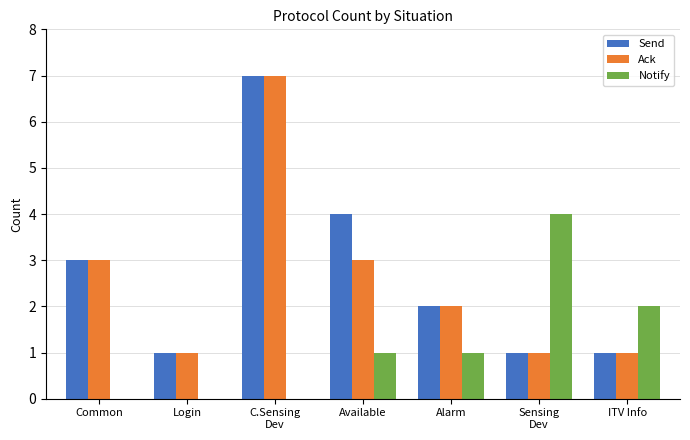

Reading right to left, transcribe all the data shown in this chart.

Send: 1	1	2	4	7	1	3
Ack: 1	1	2	3	7	1	3
Notify: 2	4	1	1	0	0	0